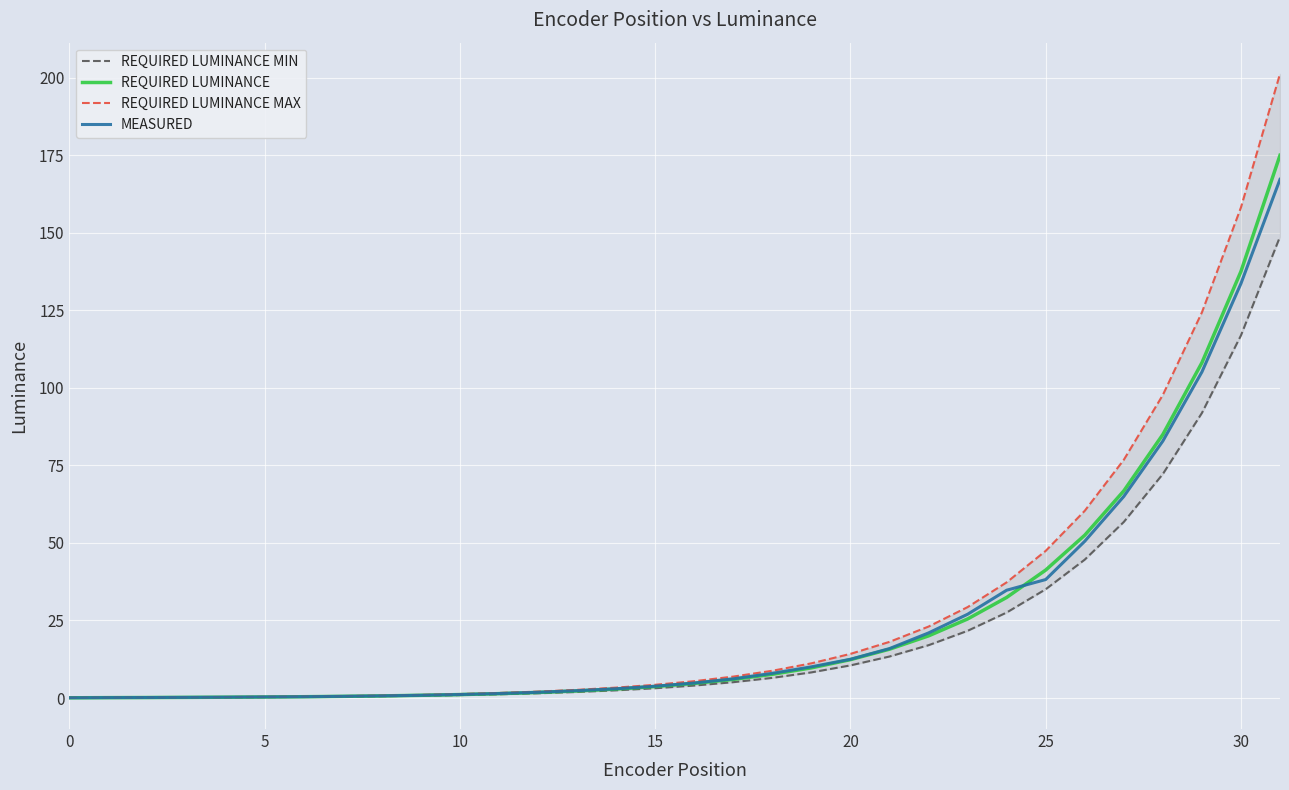

Is this an area chart (filled region under the line)?

No